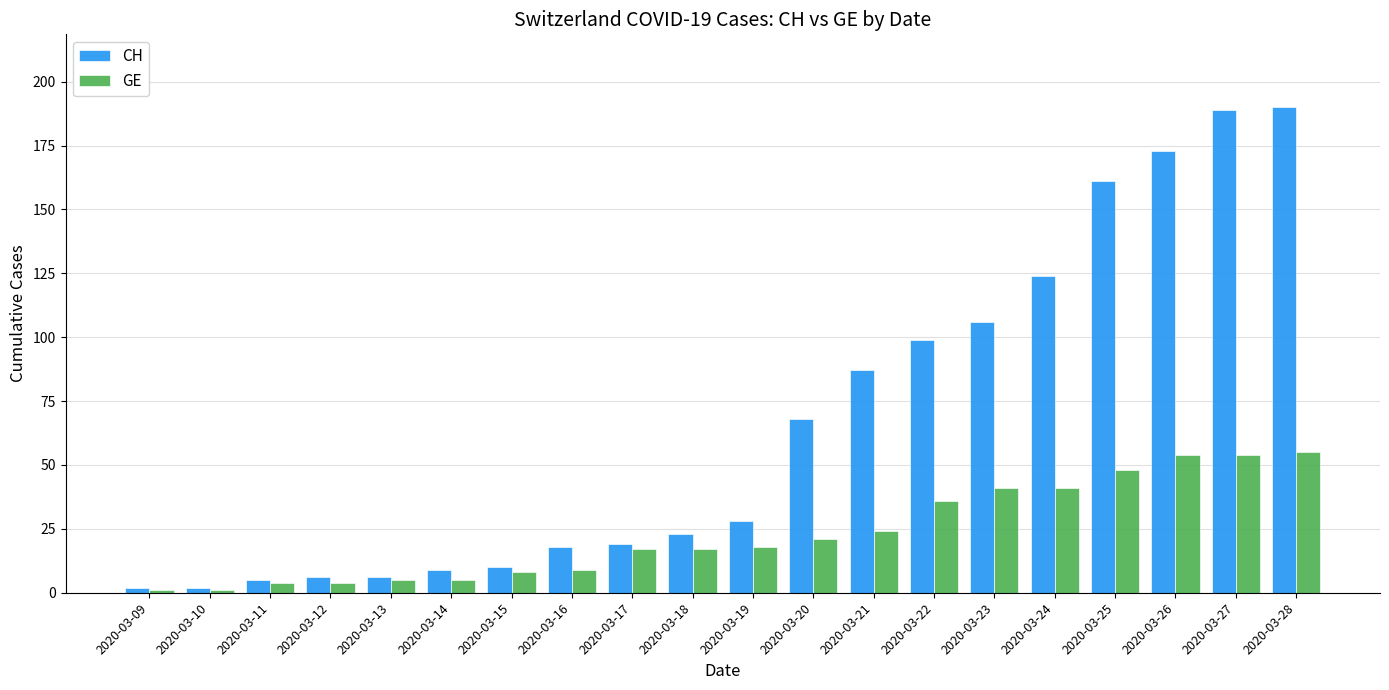

What is the minimum value shown in the chart?

1